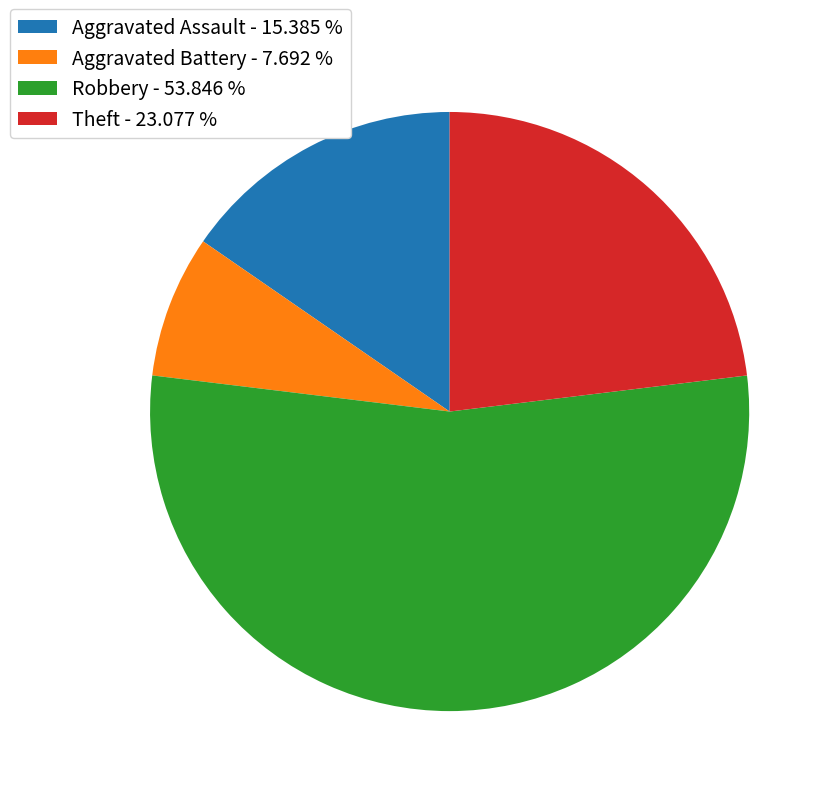

Is there a majority slice in this chart?

Yes